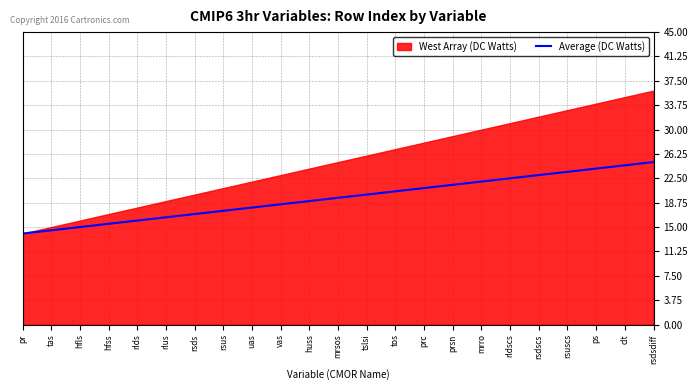

What is the label of the 12th point from the left?

mrsos